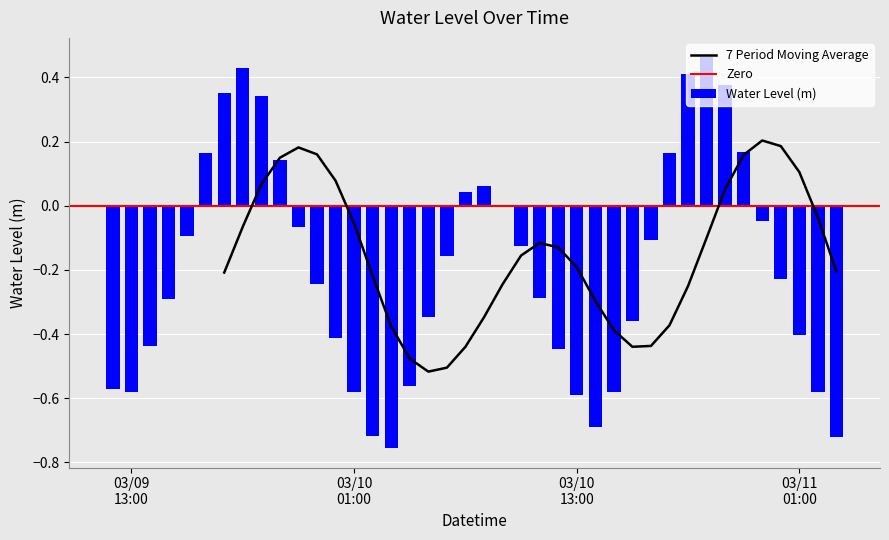

Are the bars grouped side by side (vs. stacked)?

No